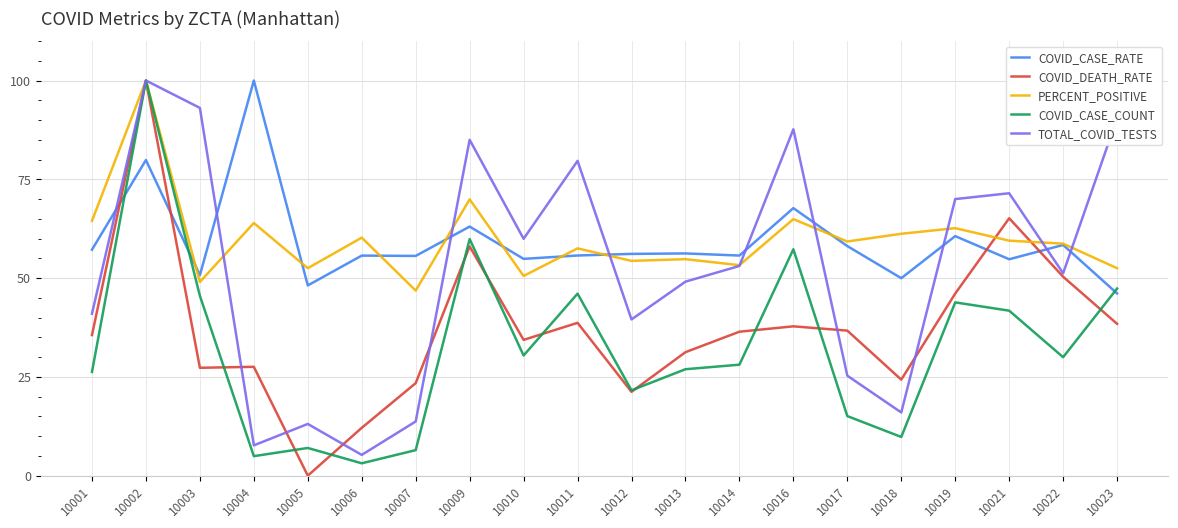

What is the lowest value of the COVID_CASE_COUNT series?

3.1